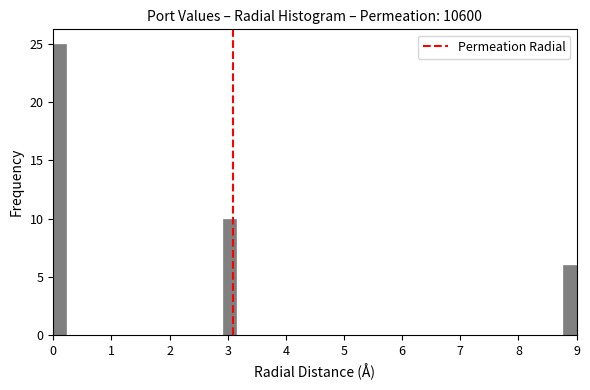

Around what value on the x-axis is the tallest bar? Give the approximate position of its centre, as read against the axis.

0.1